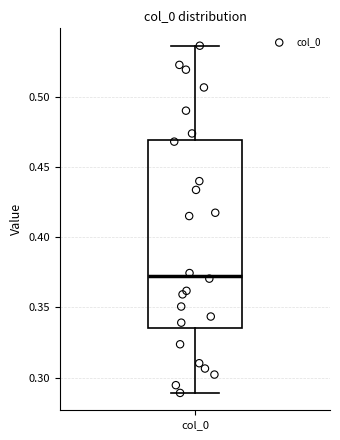

Read this box plot against the y-axis: the position of the median line, the range covered by the box, and the ends of both whiskers. The values are not printed on the chart, so give them approximately, as read against the axis.

median 0.370, box 0.335 to 0.470, whiskers 0.290 to 0.535